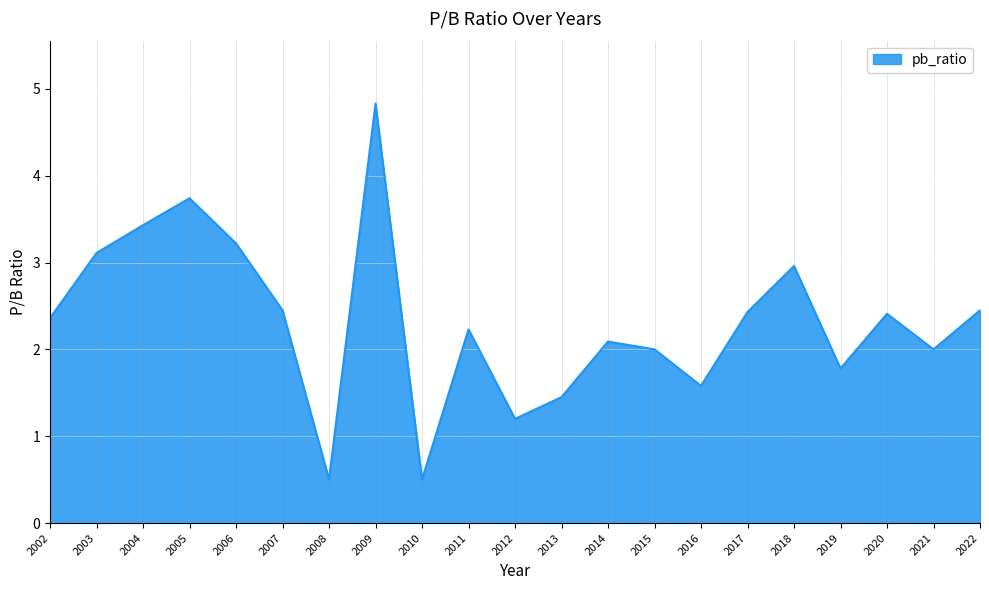

At which label does the data first exceed 2?

2002